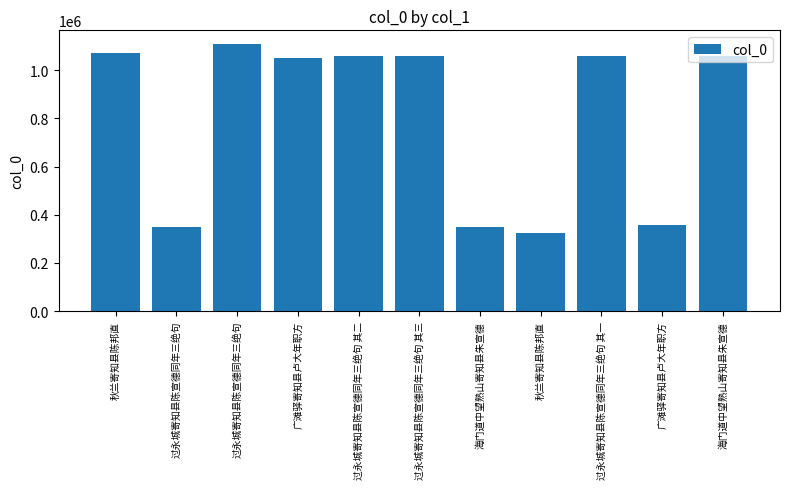

How many bars are there in total?

11